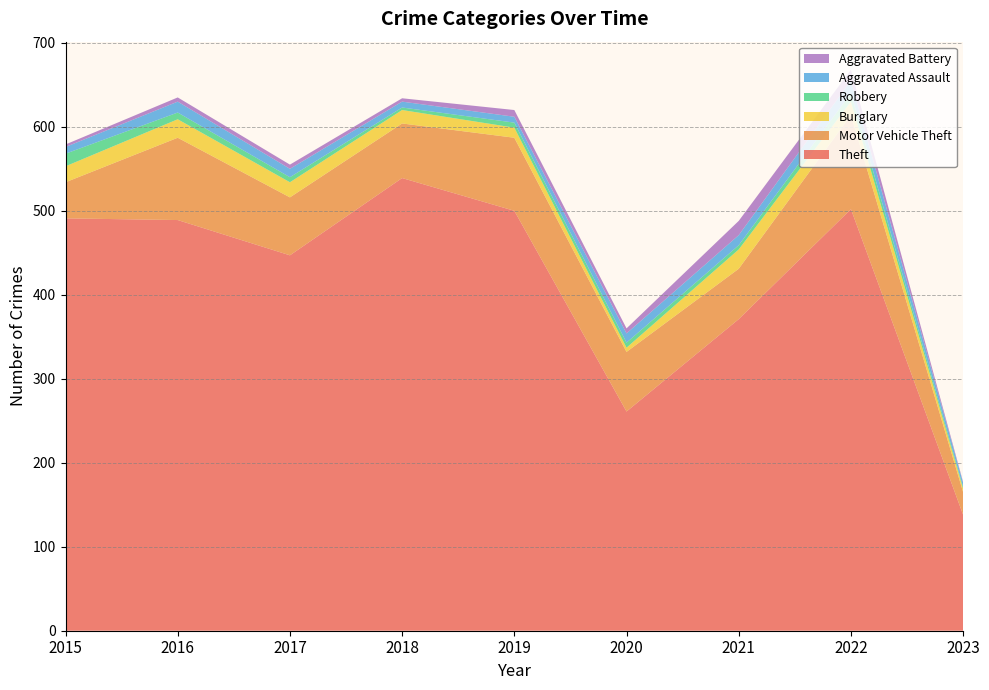

Reading left to right, transcribe all the data shown in this chart.

Theft: 491	489	447	539	500	261	371	502	138
Motor Vehicle Theft: 43	98	69	65	87	71	60	112	27
Burglary: 19	22	18	16	12	5	23	16	4
Robbery: 15	8	6	3	6	6	5	10	2
Aggravated Assault: 8	13	10	7	7	11	12	15	5
Aggravated Battery: 3	5	5	4	8	6	17	13	1